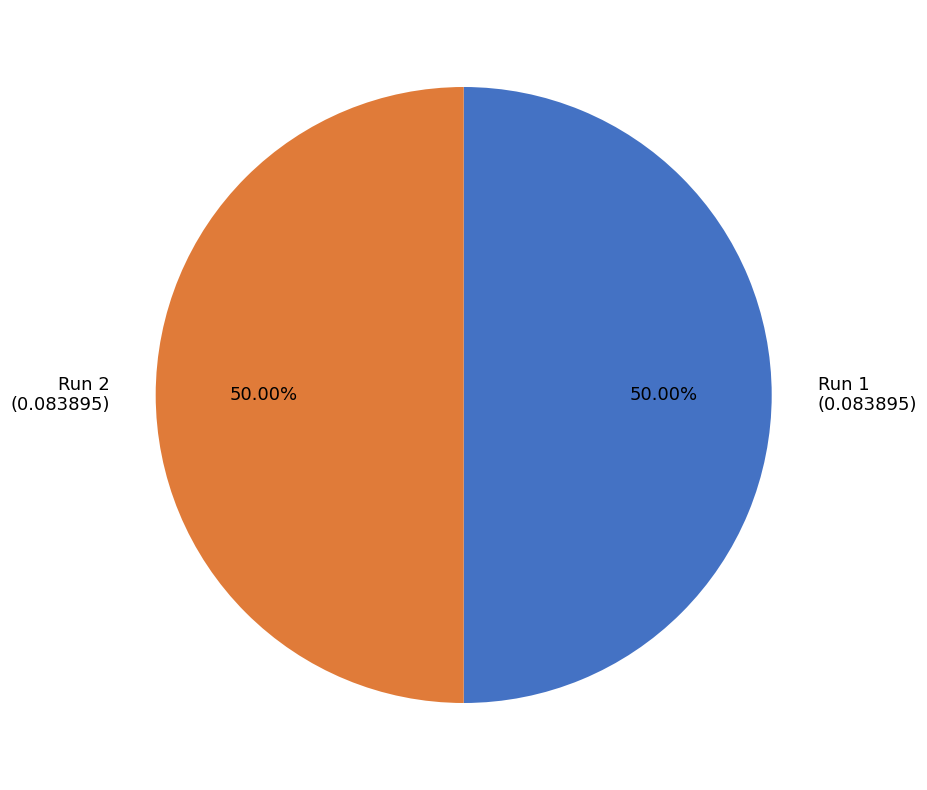

Do Run 2 and Run 1 together represent more than half of the pie?

Yes